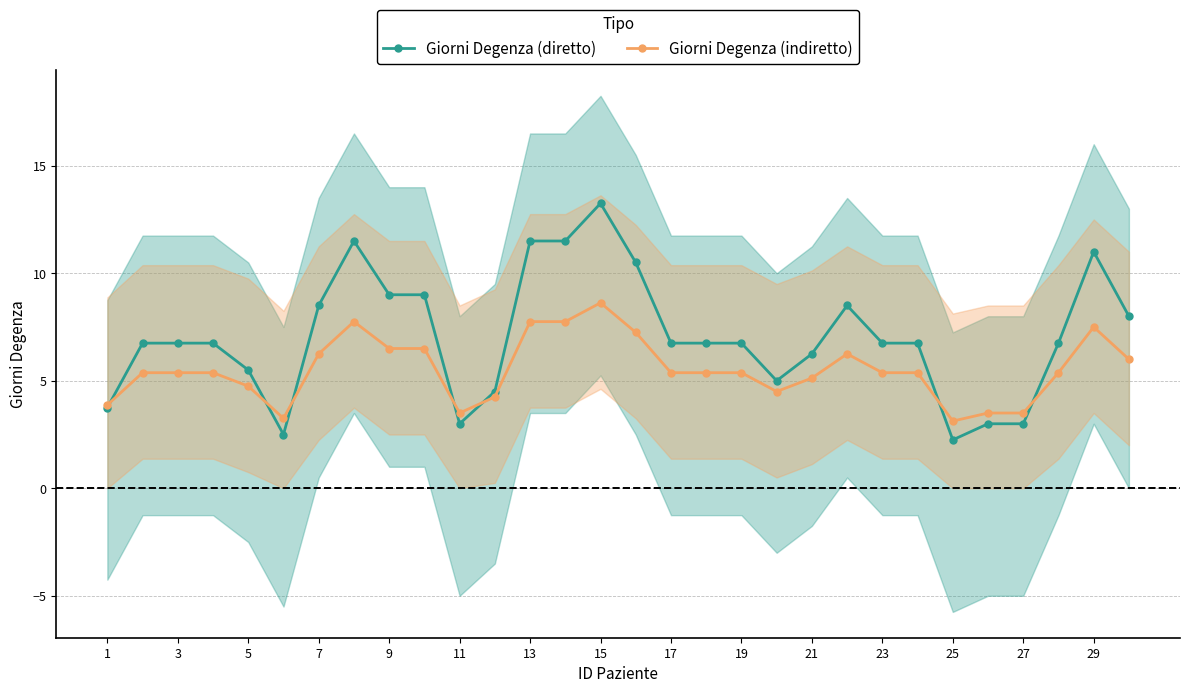

True or false: Giorni Degenza (indiretto) has a value of 1.6 at 27.

False